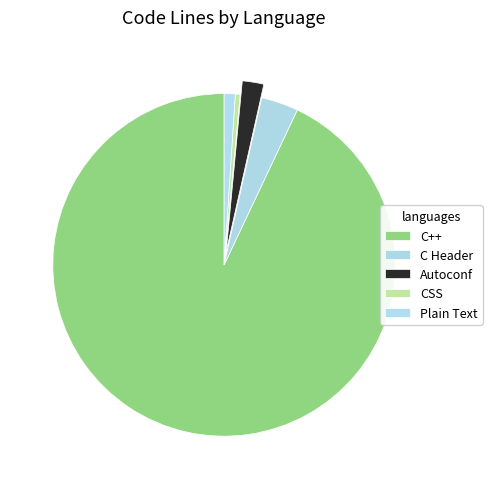

Rank the categories by value from highest to lowest.

C++, C Header, Autoconf, Plain Text, CSS